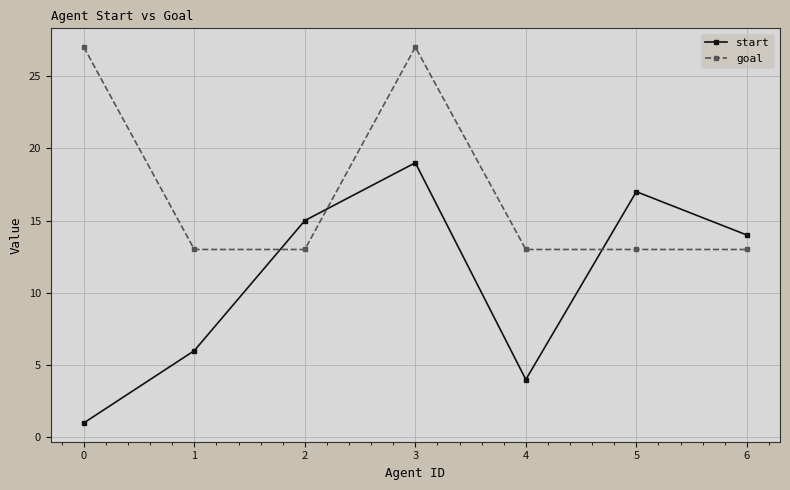

What is the sum of all start values?

76